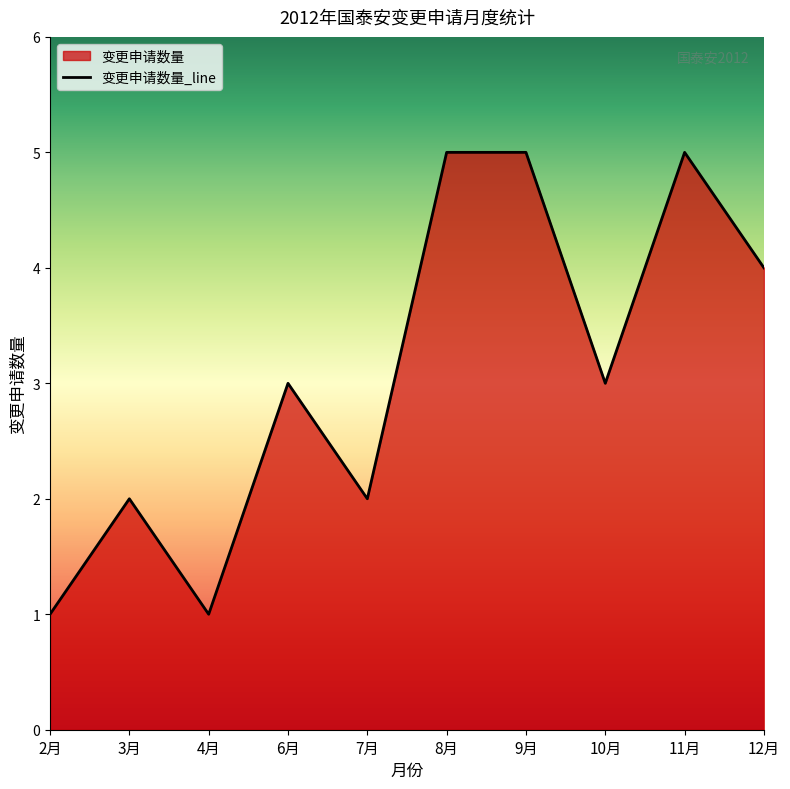

How many data points are above 3?

4